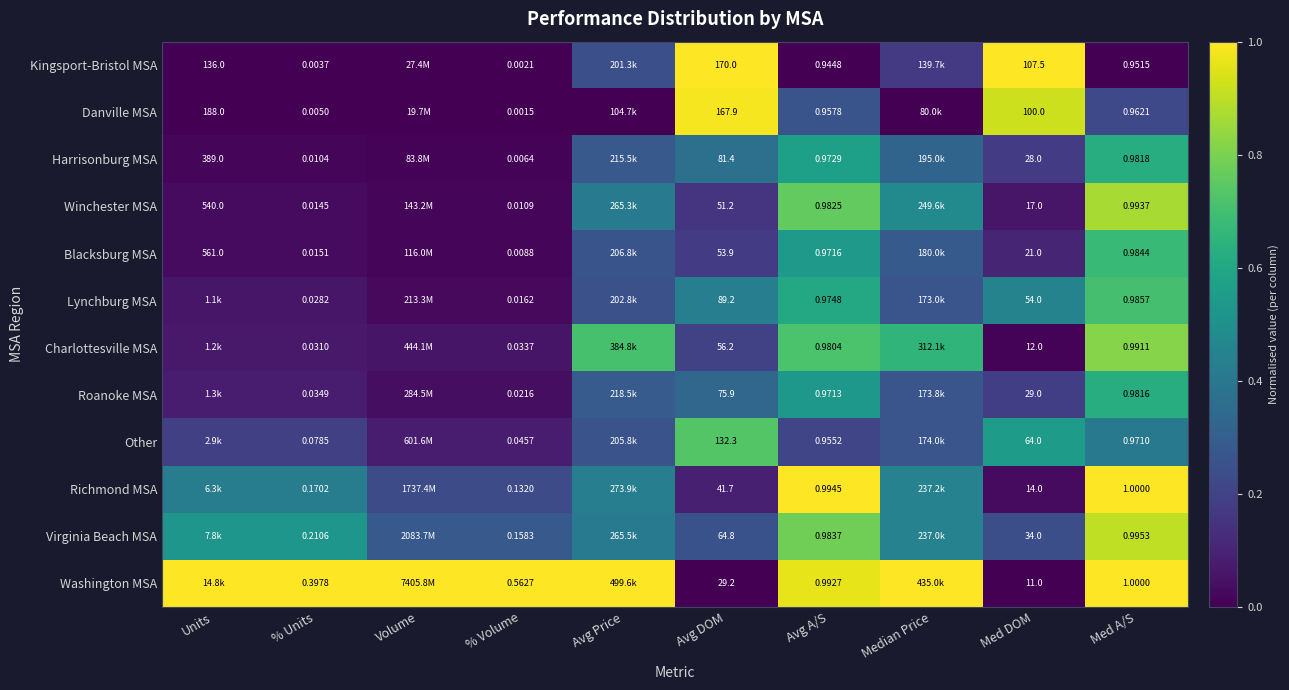

Which has a higher value, Avg DOM or Med A/S?

Med A/S